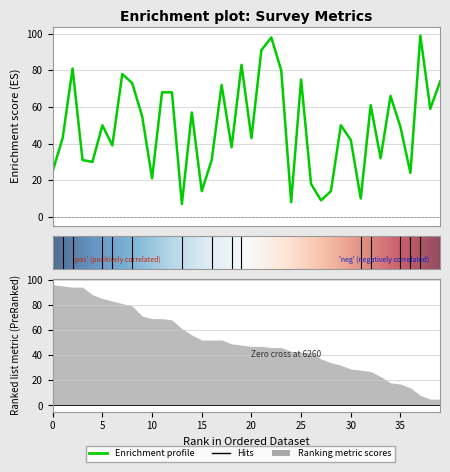

How many data points in Preference_Score are above 50?

18